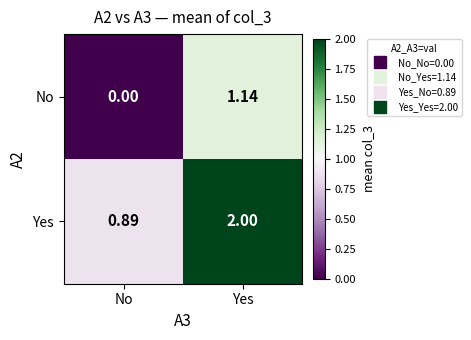

Between No and Yes, which series saw the biggest shift?

No